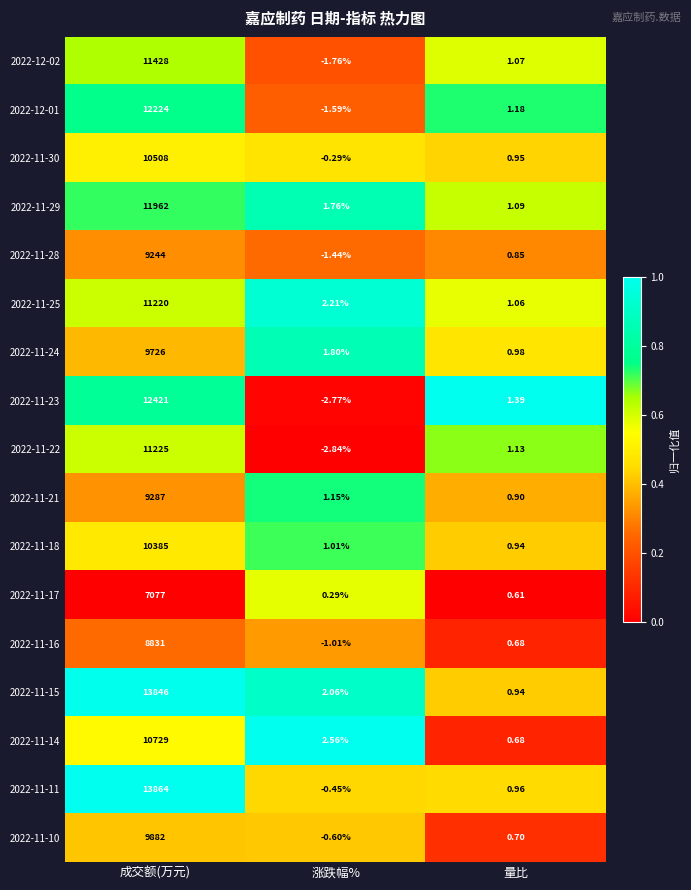

Which label corresponds to the largest value in the chart?

成交额(万元)